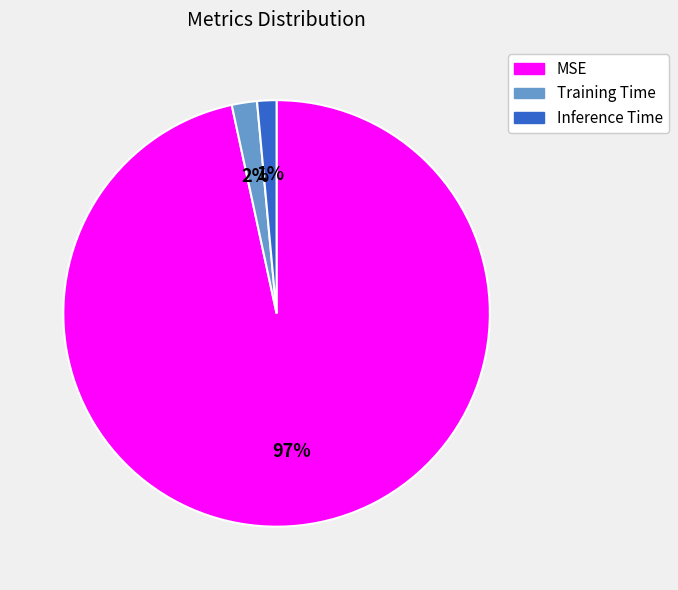

How many segments does this pie chart have?

3